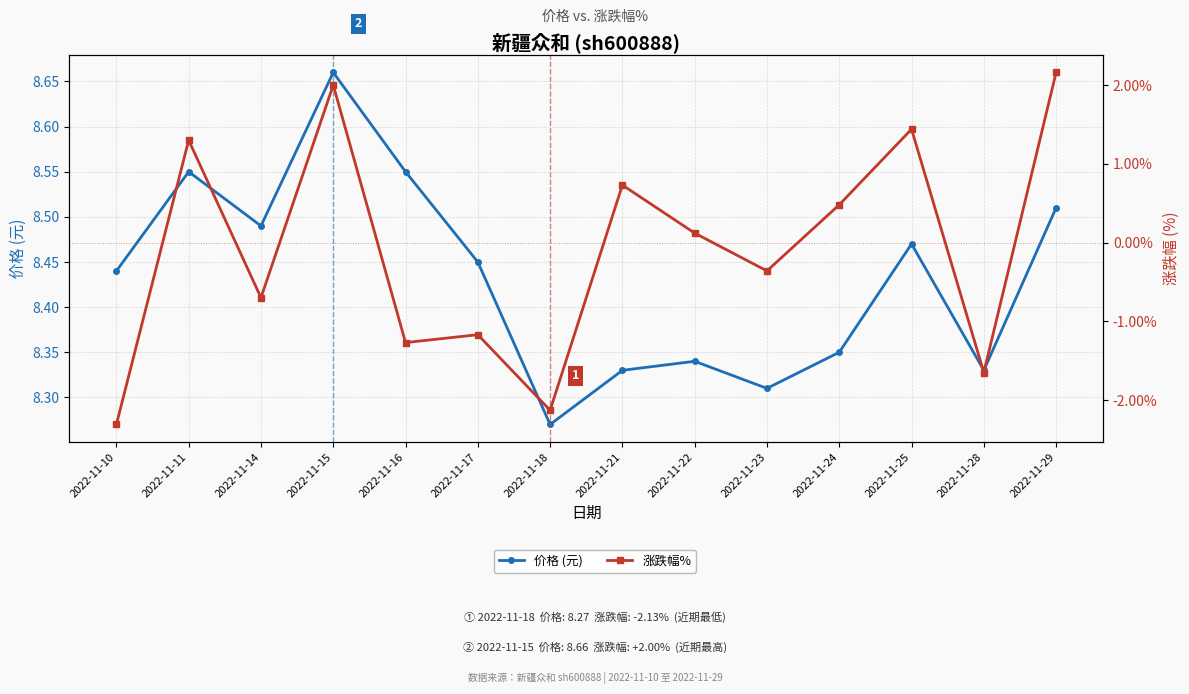

Is the value of 价格 (元) at 2022-11-11 greater than the value of 涨跌幅% at 2022-11-18?

Yes